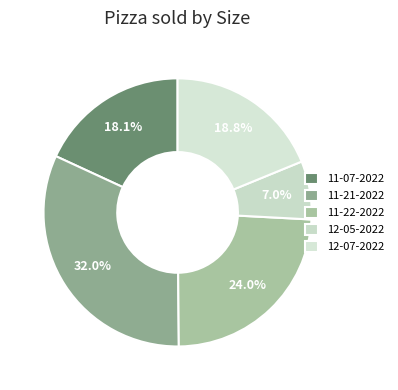

Count the number of slices in the pie.

5